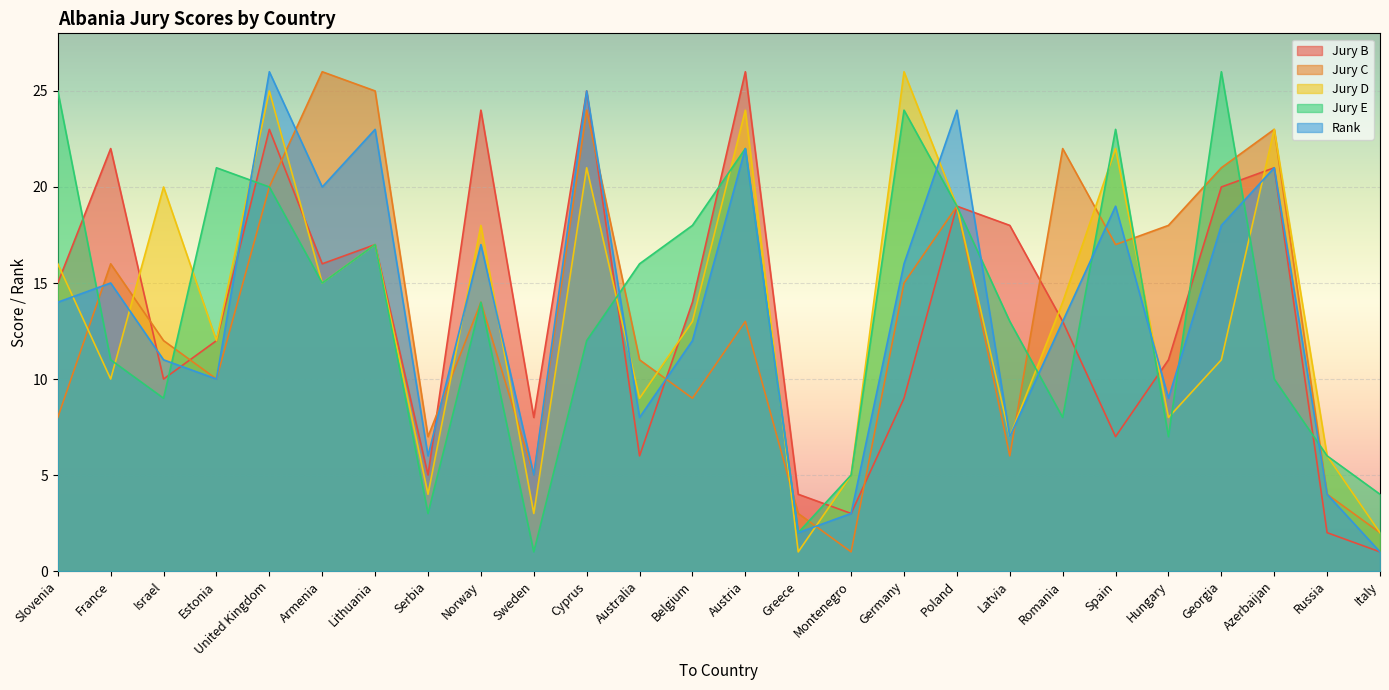

At which label does Jury E reach its minimum?

Sweden